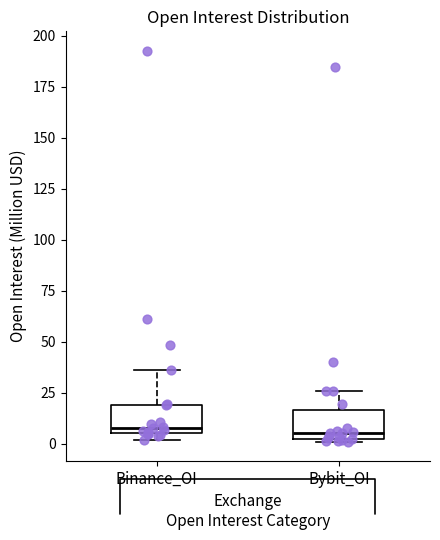

Where does the median line of the box for Binance_OI sit on the y-axis? The values are not printed on the chart, so give them approximately, as read against the axis.

10